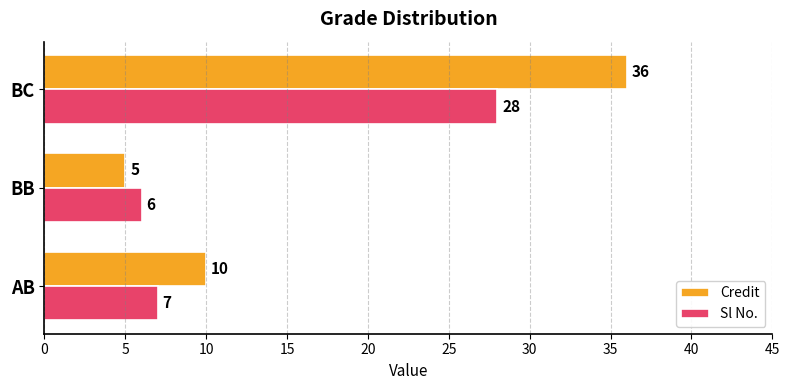

What is the approximate value of Credit at BB?

5